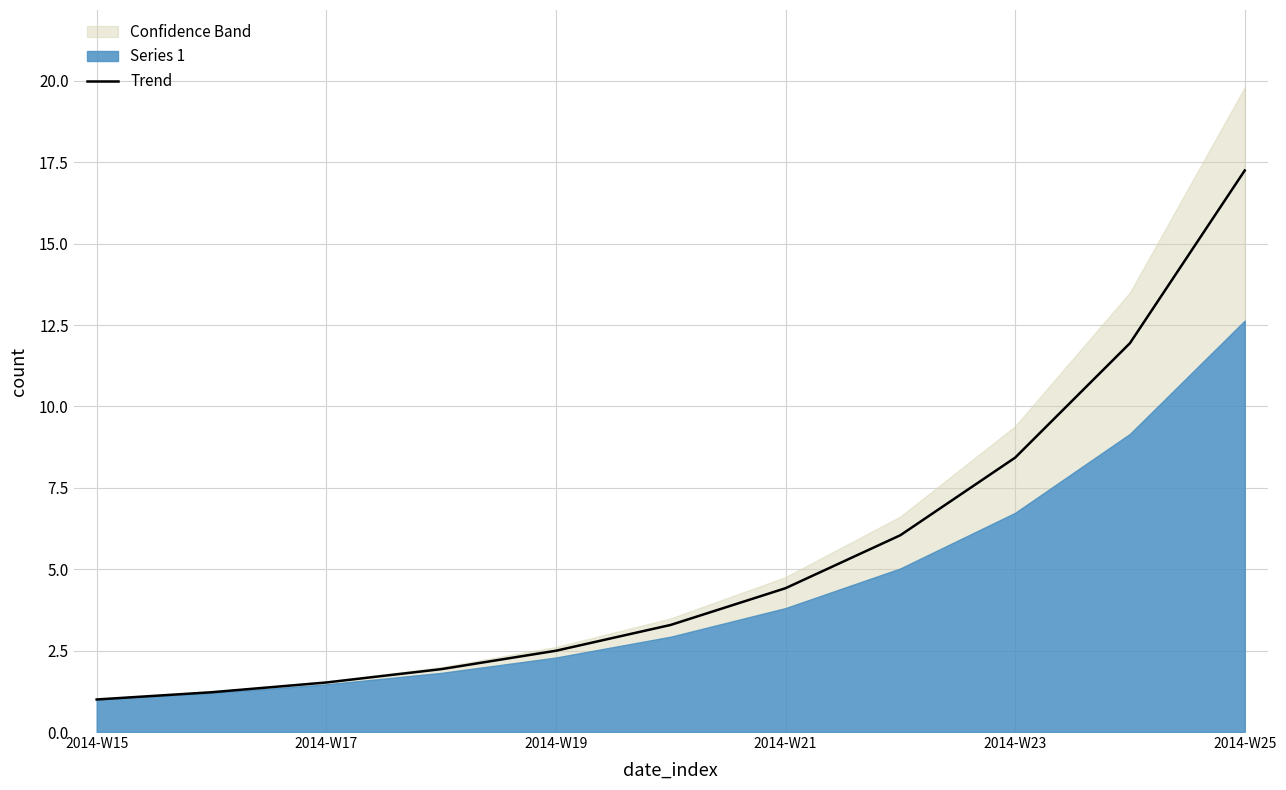

At which label does Trend reach its peak?

2014-W25